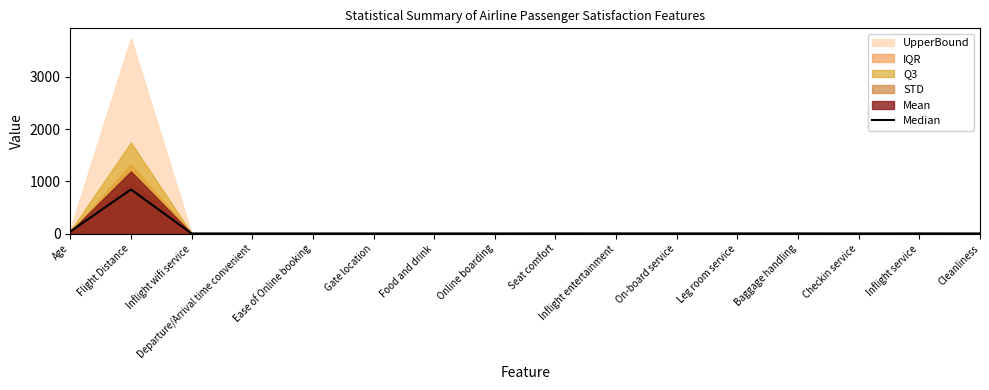

What is the value of the 5th point from the left?

3